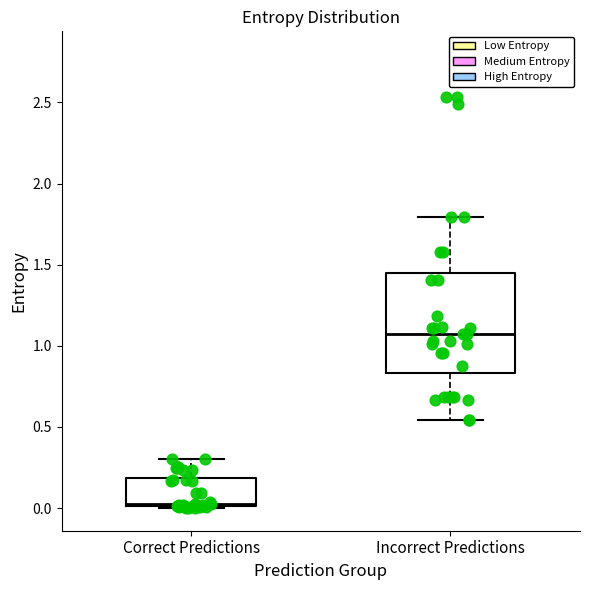

Which box's median line is the lowest?

Correct Predictions